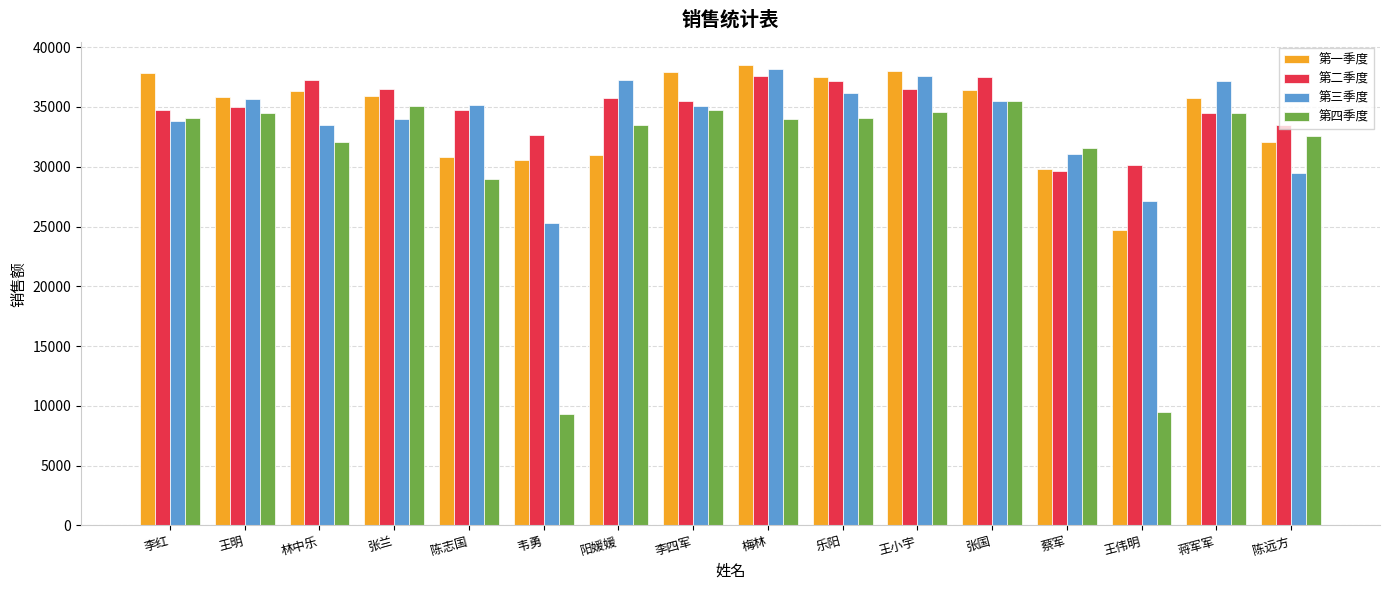

Is it true that 第二季度 equals 47454 at 李四军?

False